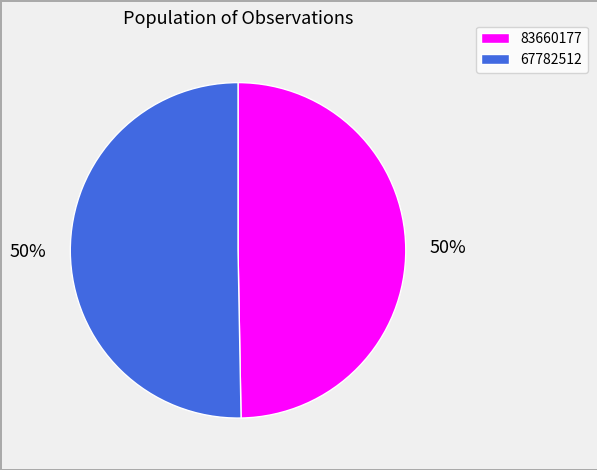

Approximately how many times larger is the value at 83660177 compared to 67782512?

1.0